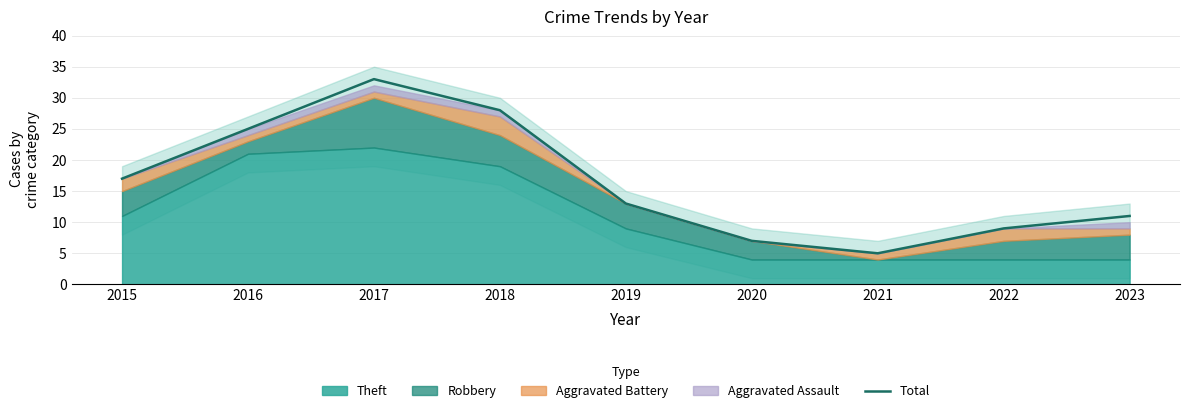

Which has a higher value, 2022 or 2023?

2023